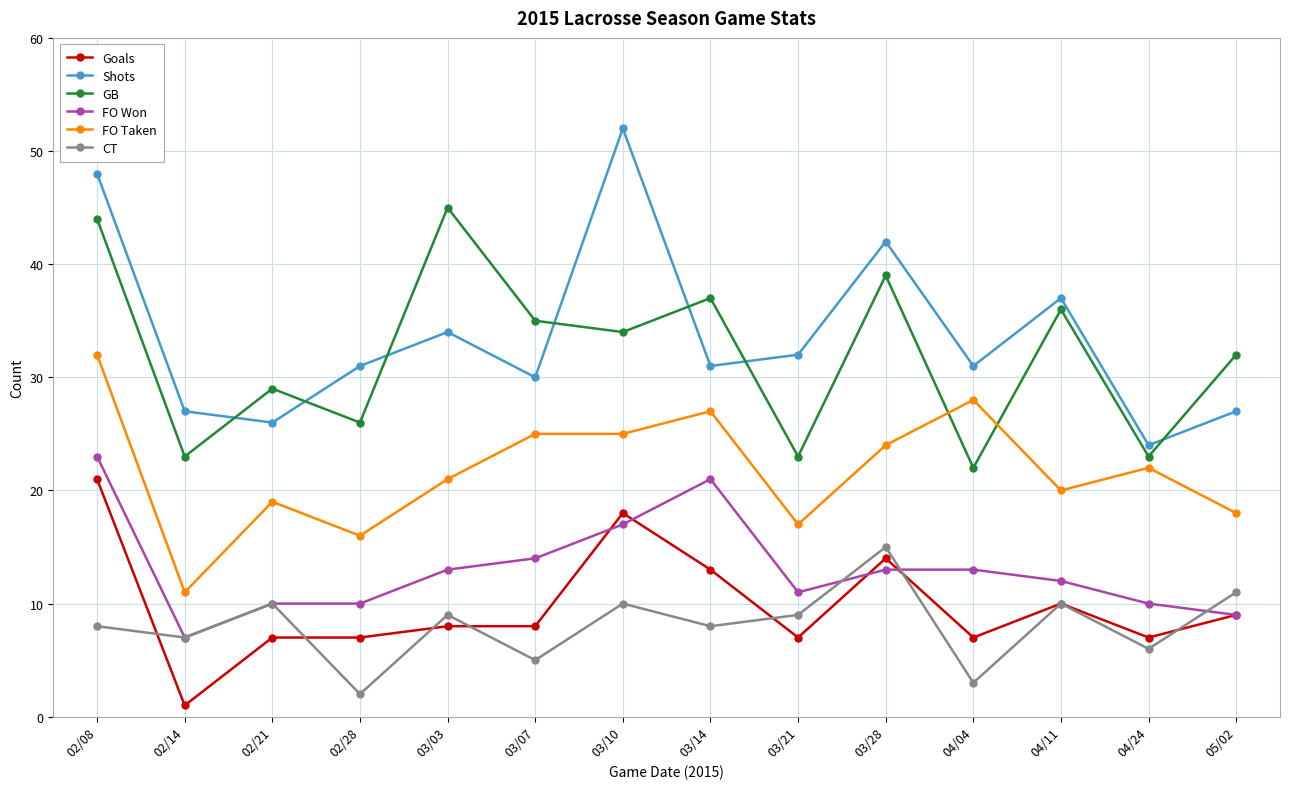

What value does the Shots series have at 03/28, to the nearest 10?

40